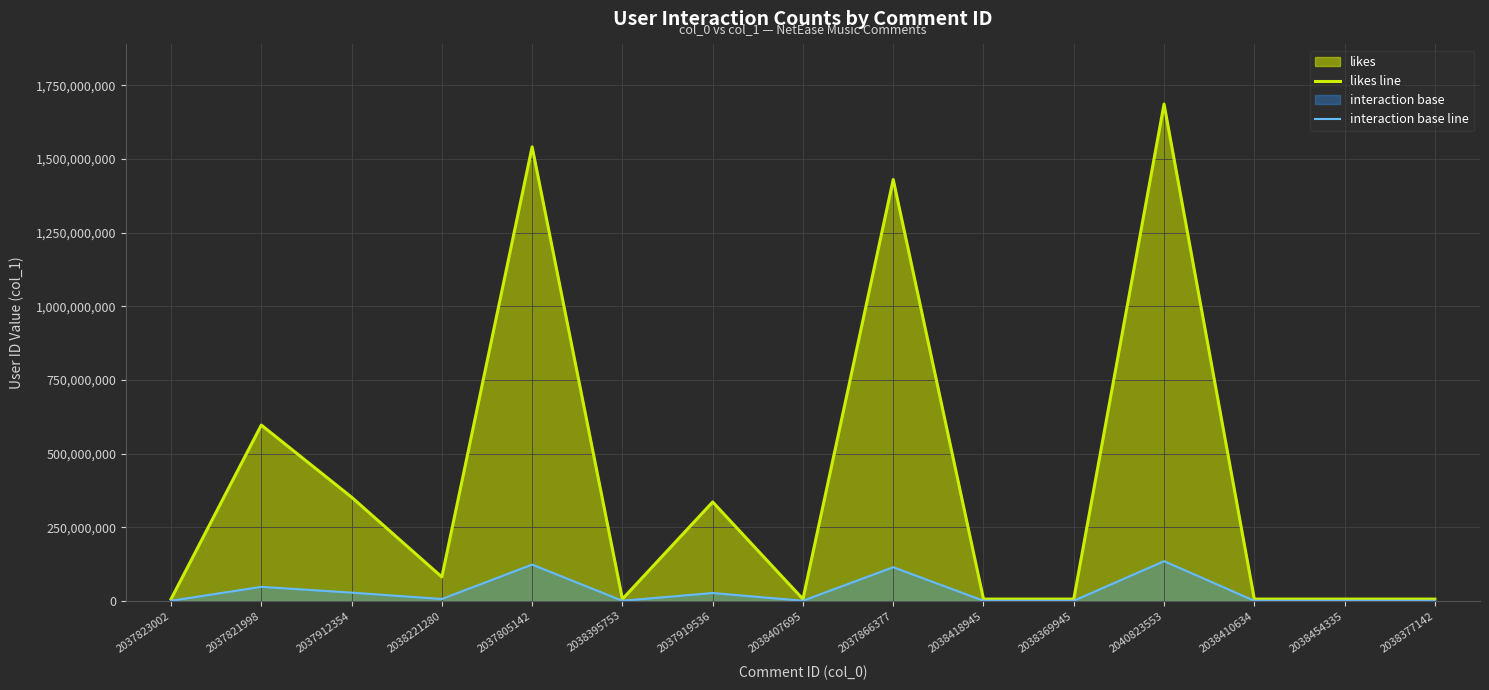

Is it true that interaction base line equals 32836836.2 at 2037866377?

False